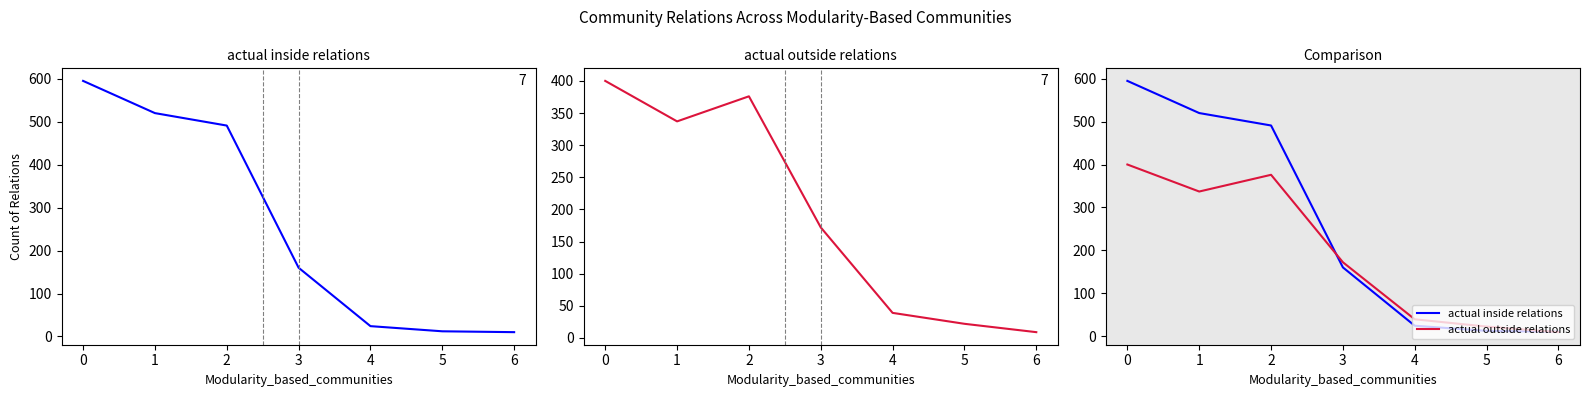

Which series has the widest spread of values?

actual inside relations